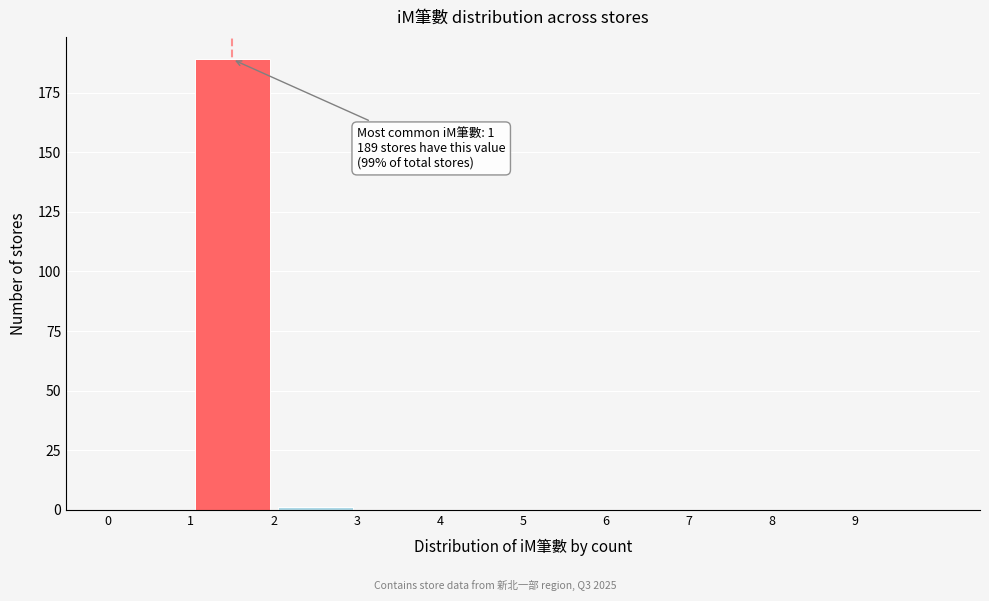

Over which range of the x-axis is the bar tallest?

1 to 2